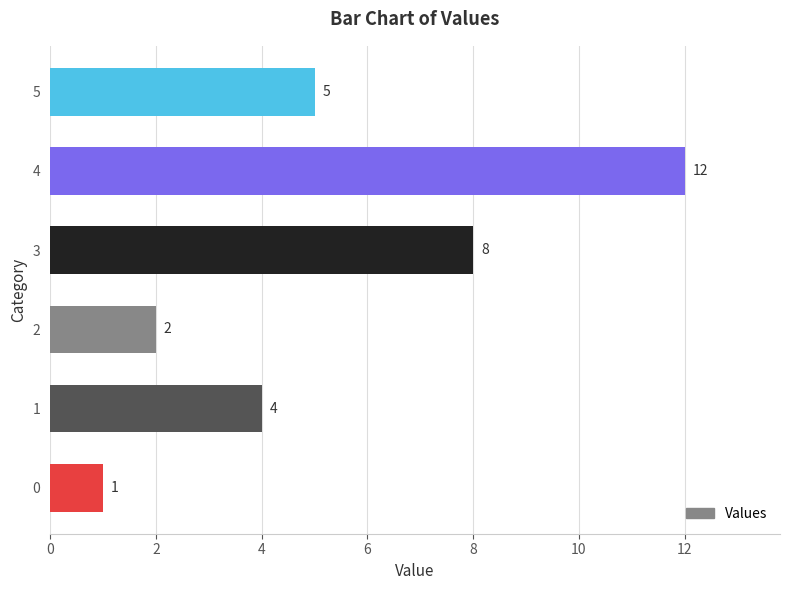

What is the greatest value displayed?

12